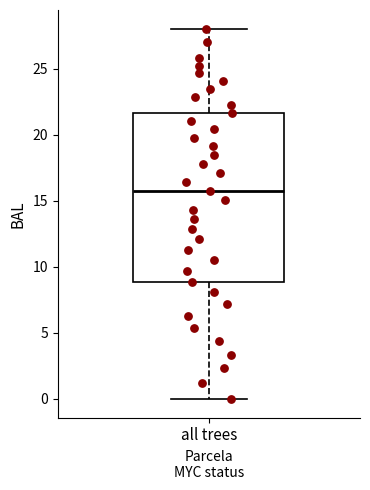

Where does the upper whisker of the box for all trees end on the y-axis? The values are not printed on the chart, so give them approximately, as read against the axis.

28.0